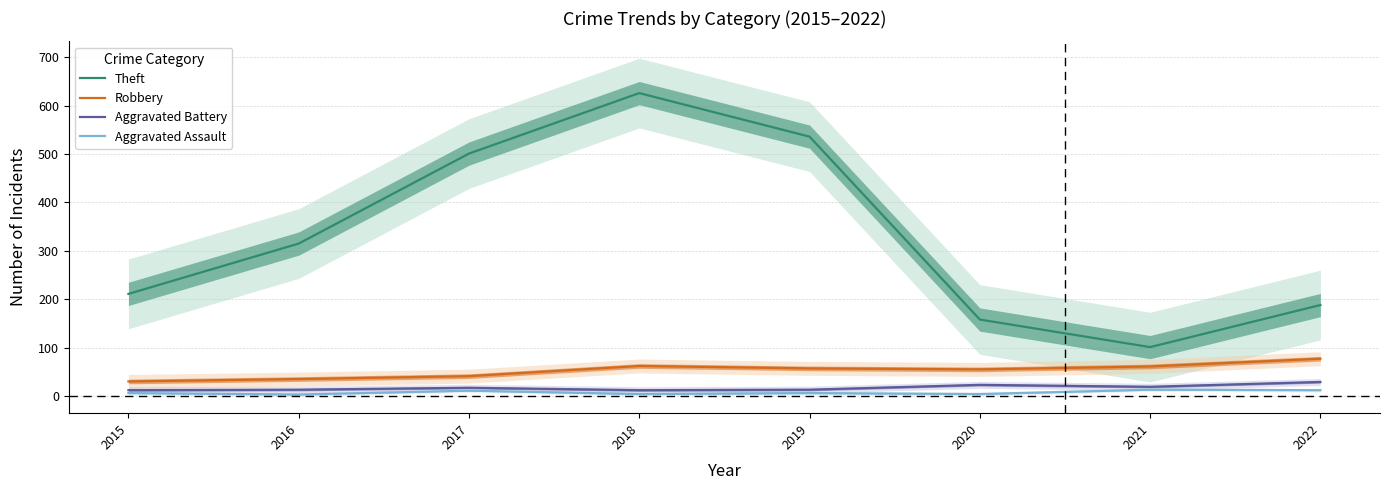

True or false: Robbery and Aggravated Assault cross at least once.

False